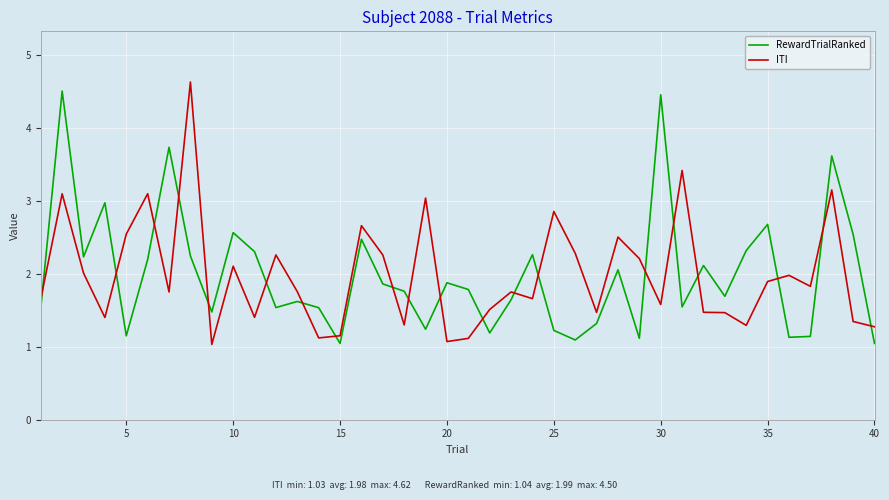

What is the difference between the second highest and second lowest values in the ITI series?

2.3